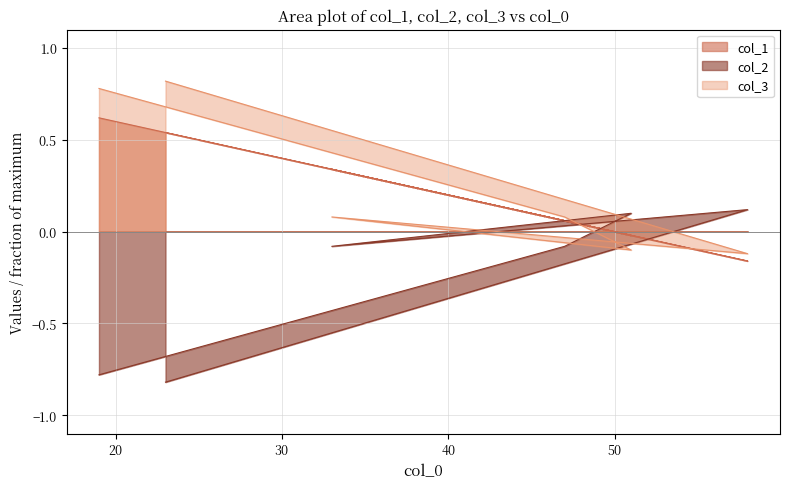

In col_2, how many points are lower than both neighbors (excluding endpoints)?

1